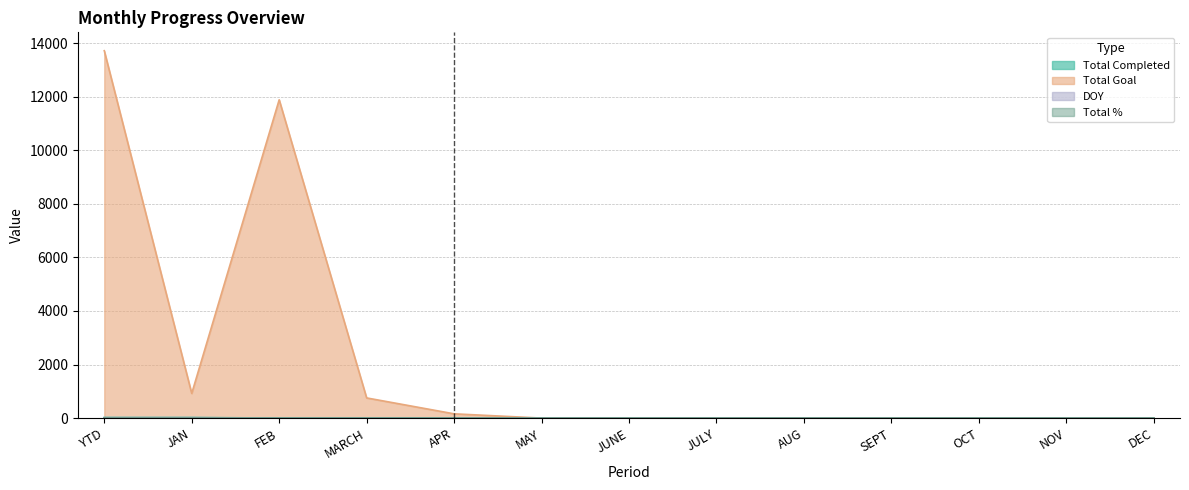

What is the value of the Total Completed point at the 2nd from the left?

23